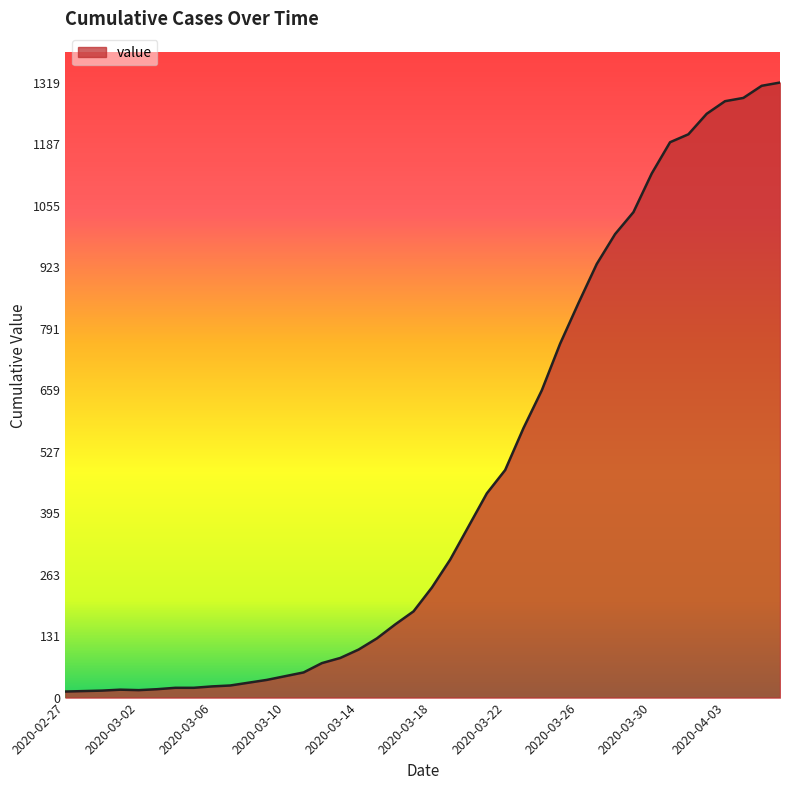

What is the difference between the maximum and minimum values?

1306